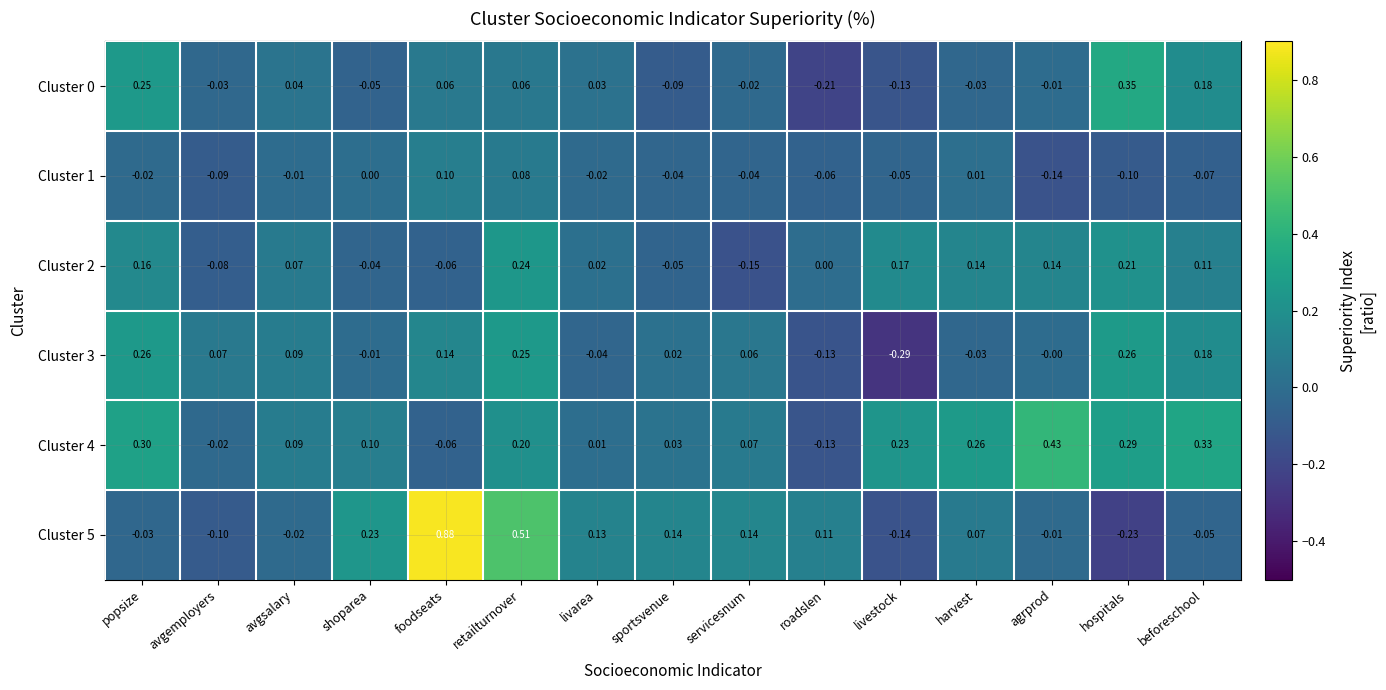

Which label corresponds to the largest value in the chart?

foodseats